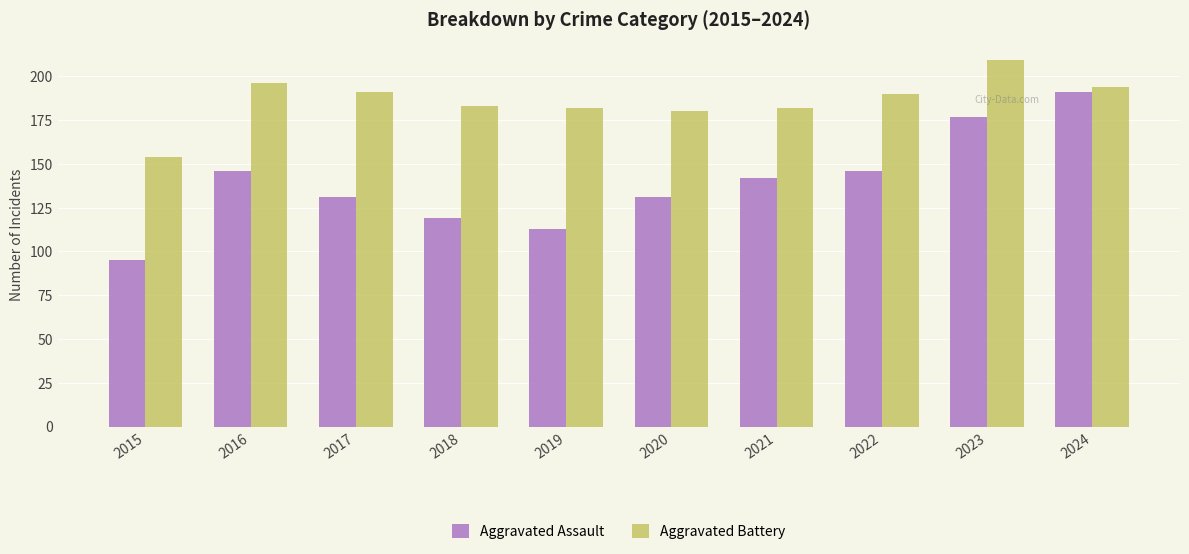

List the series in order of their peak value, highest first.

Aggravated Battery, Aggravated Assault